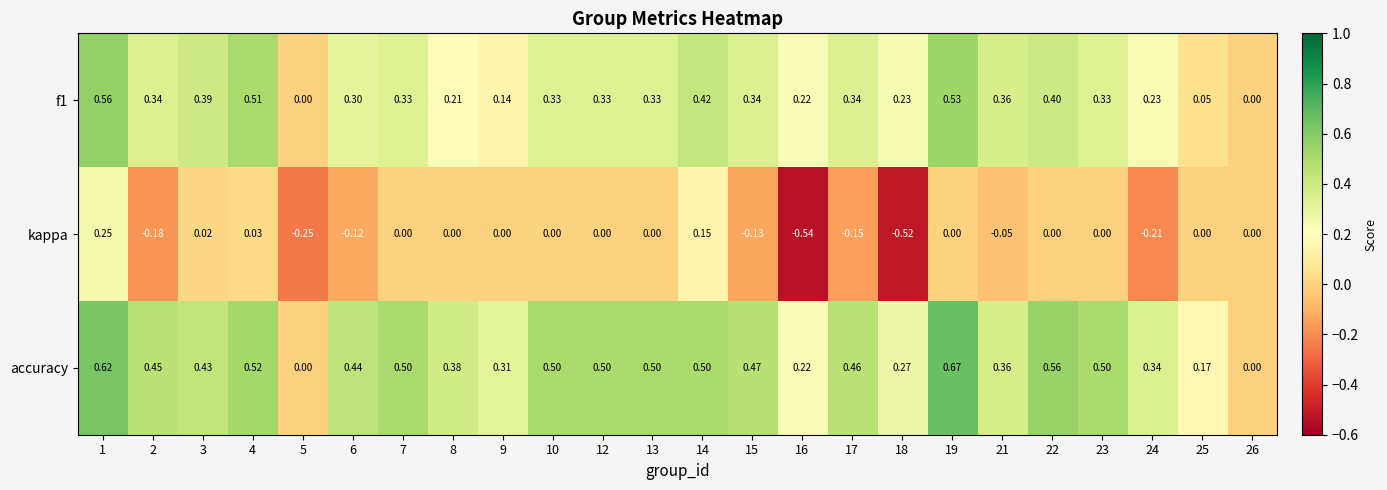

At 14, list the series in order from smallest to largest.

kappa, f1, accuracy